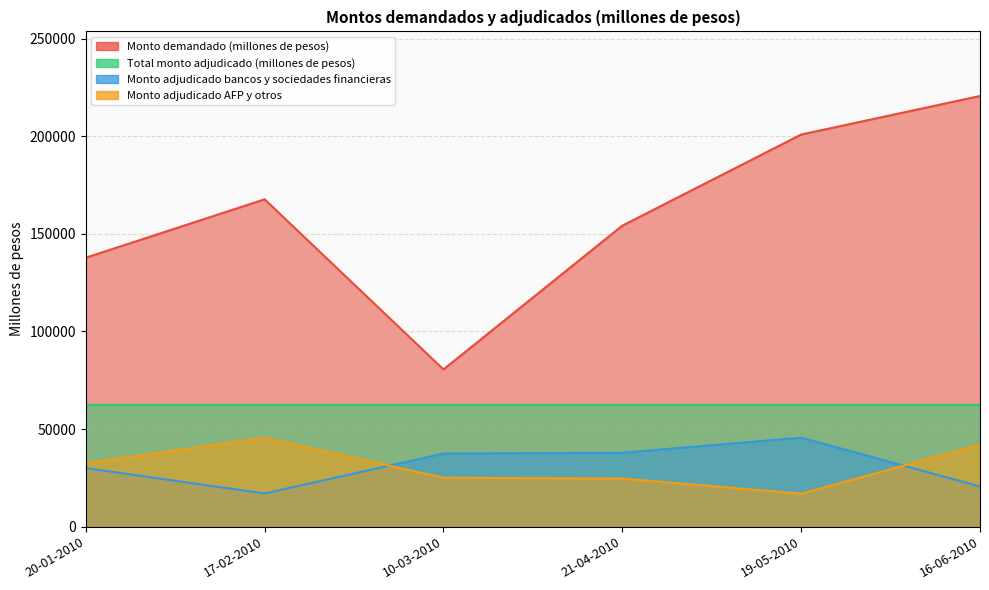

What is the difference between the highest and lowest values at 16-06-2010?

200050